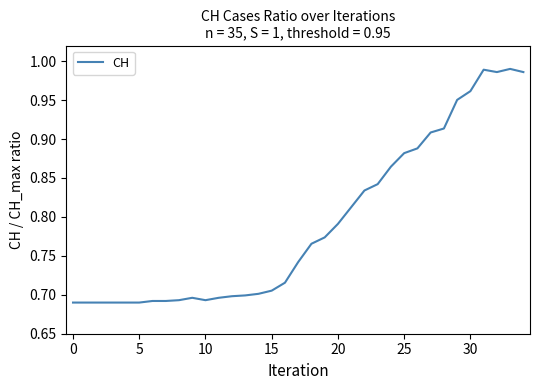

Is this an area chart (filled region under the line)?

No